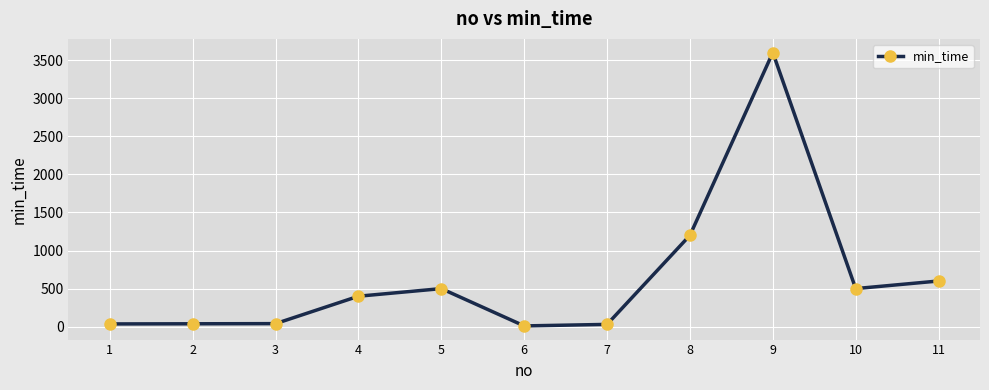

True or false: the data has more than 0 interior local peaks.

True